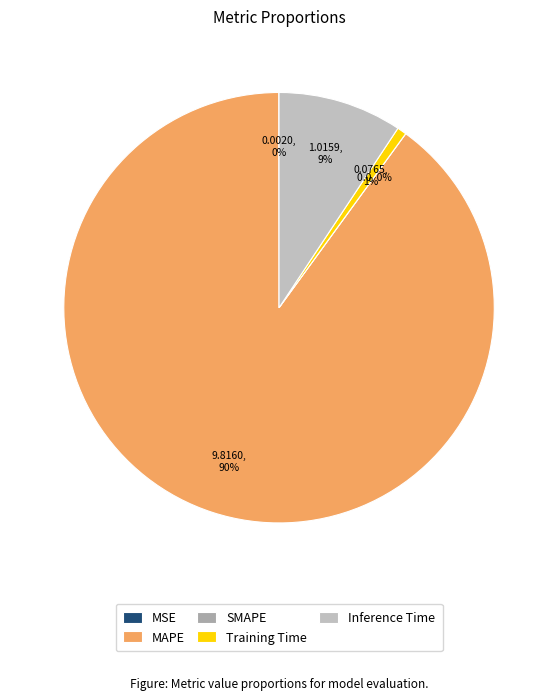

Is it true that MAPE is 77% of the pie?

False